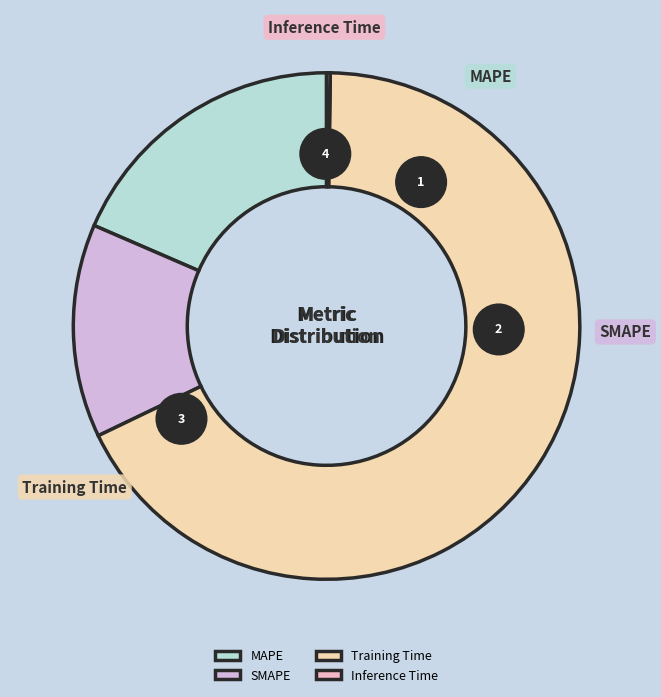

What is the change in value from SMAPE to Training Time?

+2.1